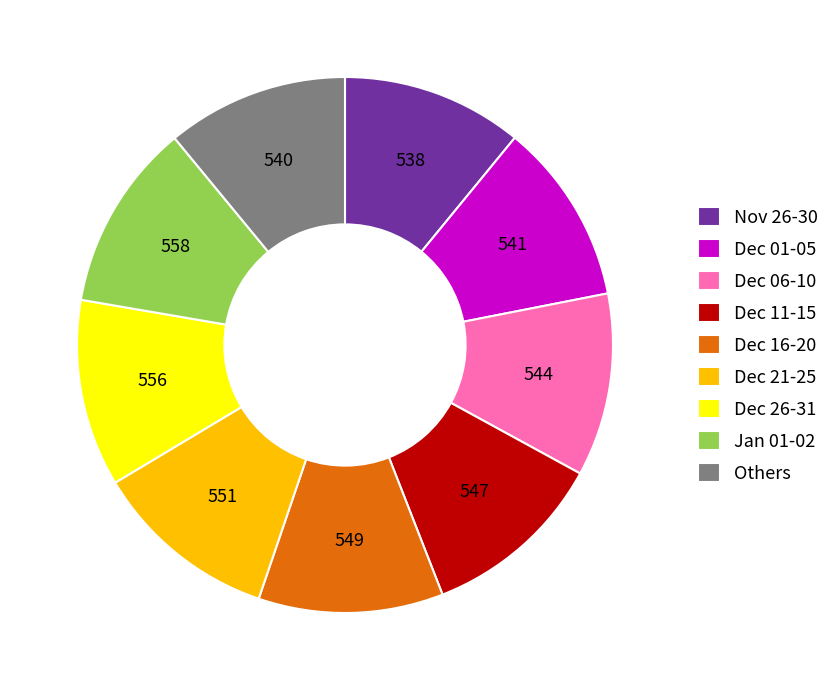

The Dec 26-31 slice represents 6% of the pie. True or false?

False